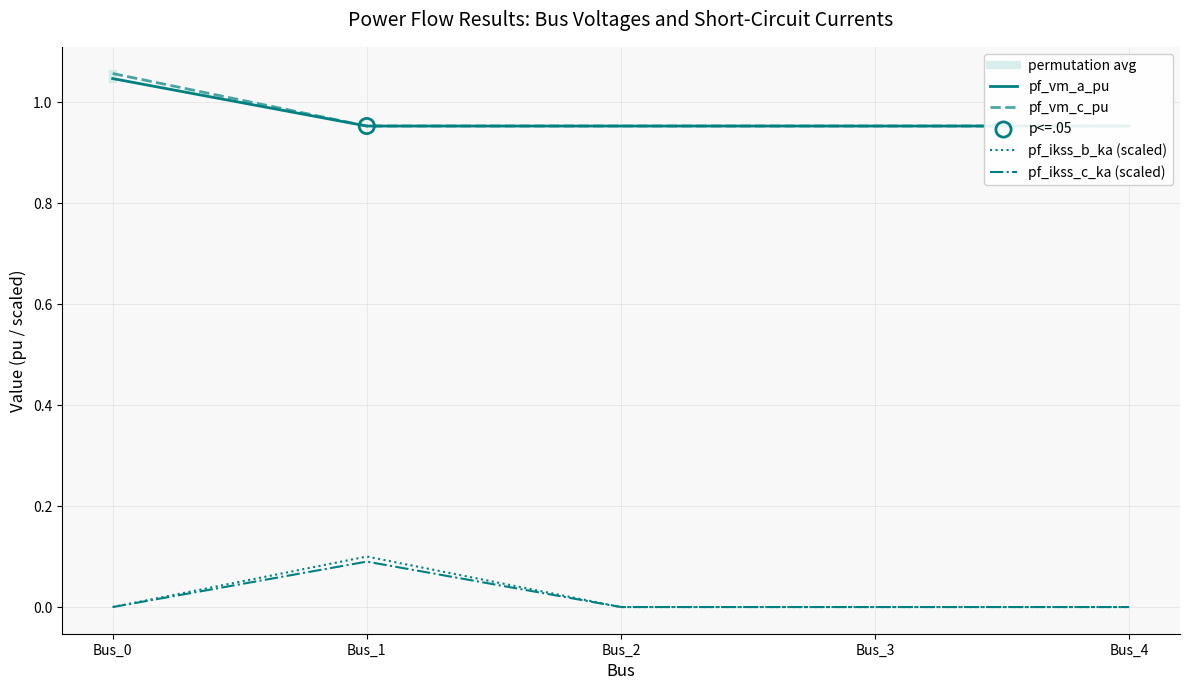

Which series has the largest Y range (max minus min)?

pf_vm_c_pu